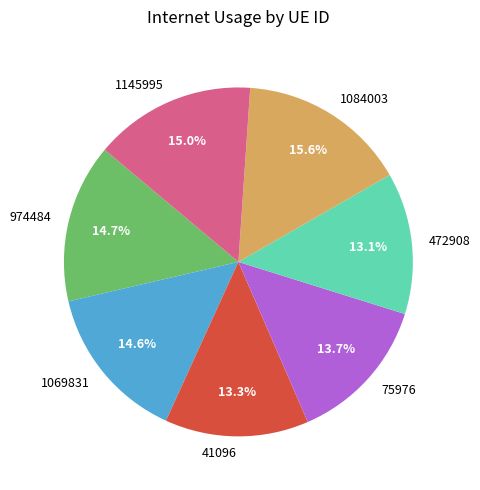

True or false: 75976 accounts for 8% of the total.

False